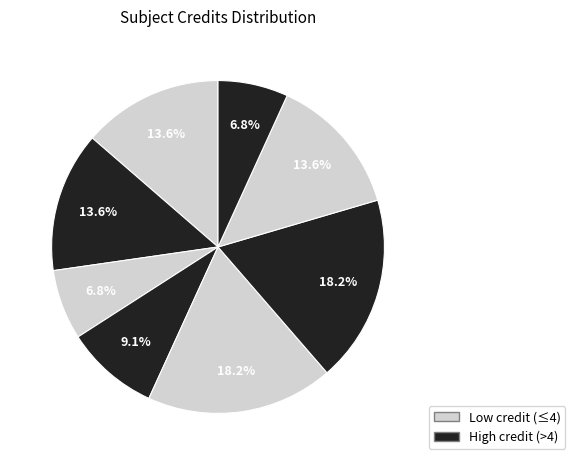

Does any single category account for the majority?

No